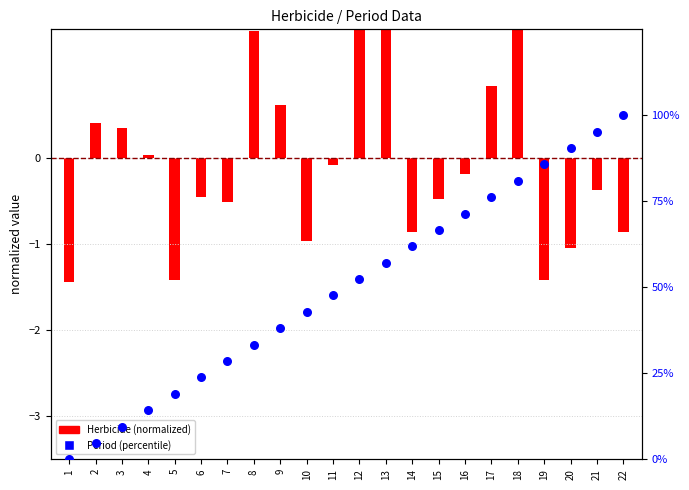

Which series contains the highest Y value?

Period (percentile)